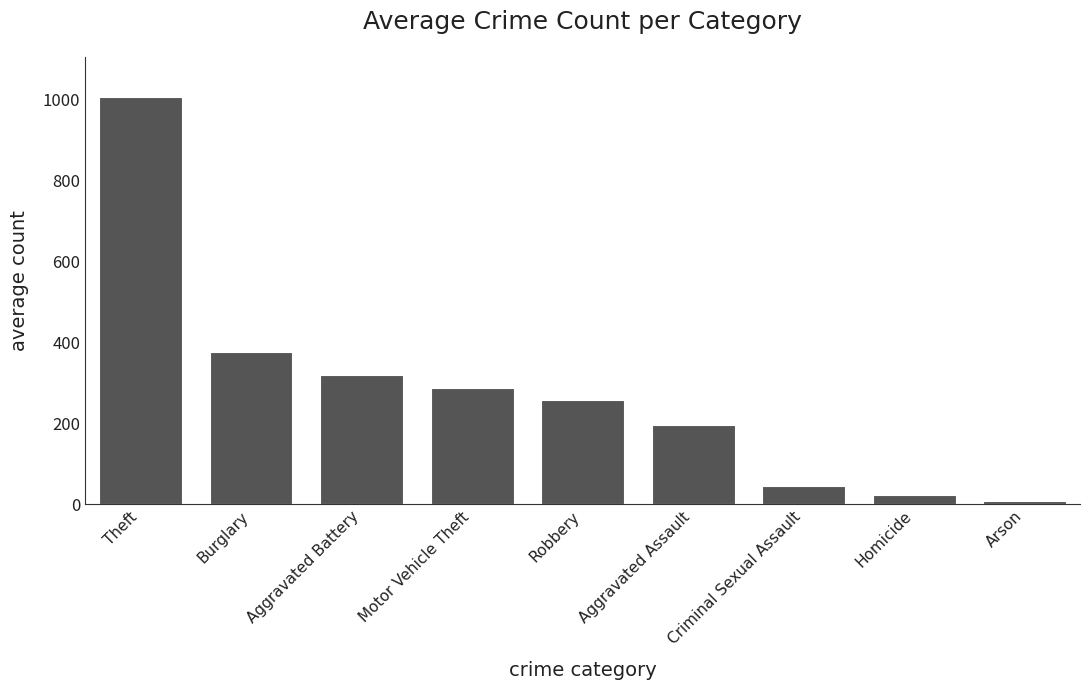

How many values exceed 257?

5